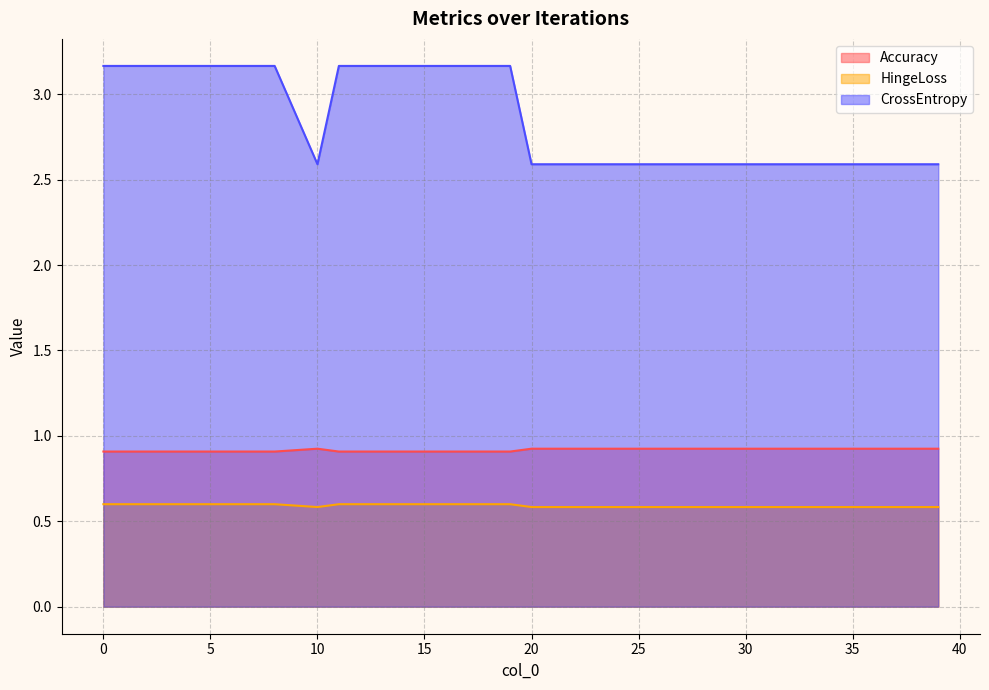

What is the value of the HingeLoss point at the 3rd from the left?

0.6